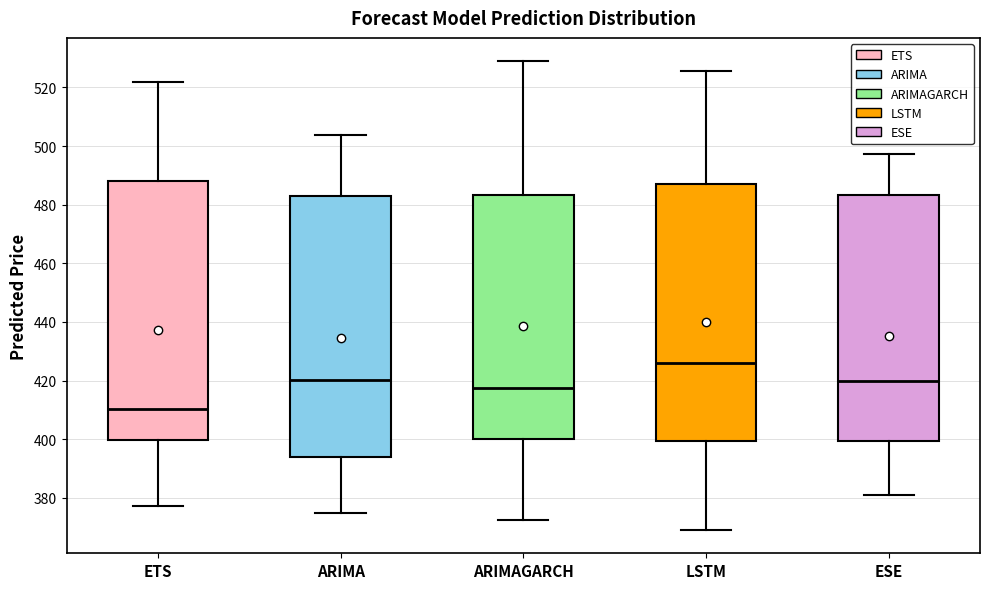

Reading left to right, transcribe this box plot: for each box, give where its median line is, the range the box spans, and where its two whiskers end, as read against the y-axis. The values are not printed on the chart, so give them approximately, as read against the axis.

ETS: median 410, box 400 to 488, whiskers 378 to 522
ARIMA: median 420, box 394 to 482, whiskers 374 to 504
ARIMAGARCH: median 418, box 400 to 484, whiskers 372 to 528
LSTM: median 426, box 400 to 486, whiskers 370 to 526
ESE: median 420, box 400 to 484, whiskers 382 to 498